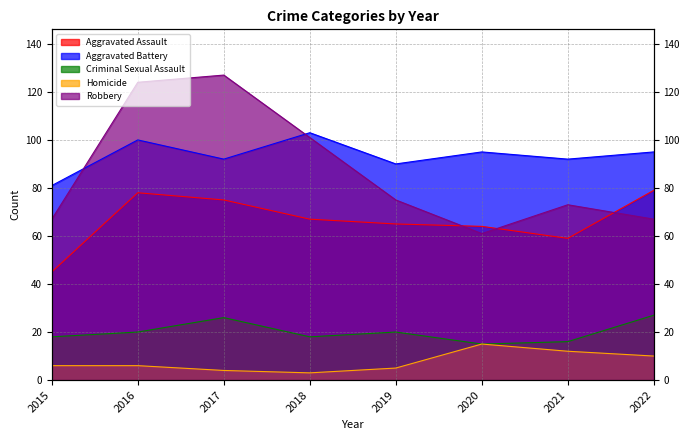

What is the value of the Aggravated Assault point at the 6th from the left?

64